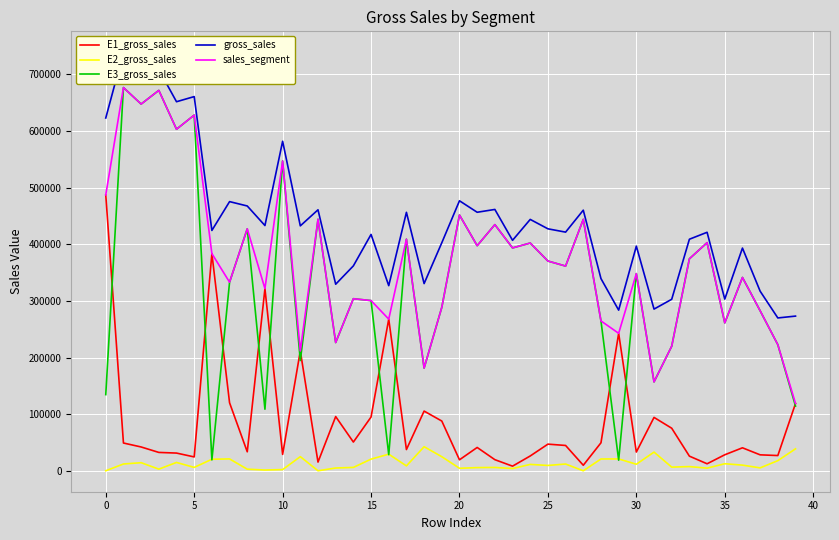

True or false: E2_gross_sales has more than 1 points higher than both neighbors.

True